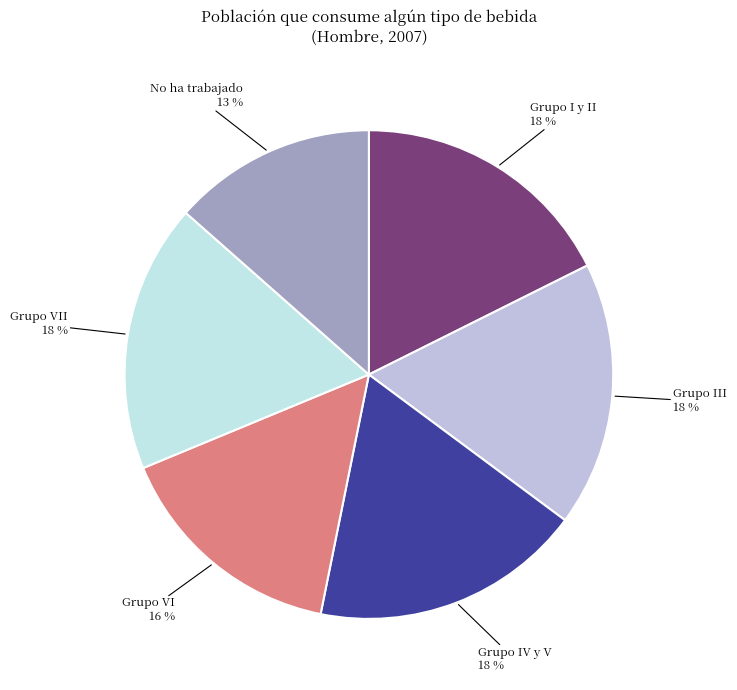

Is there a majority slice in this chart?

No